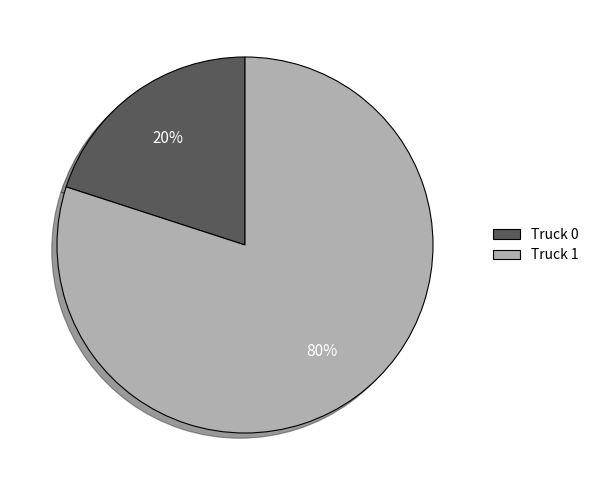

Does Truck 0 represent more than half of the total?

No